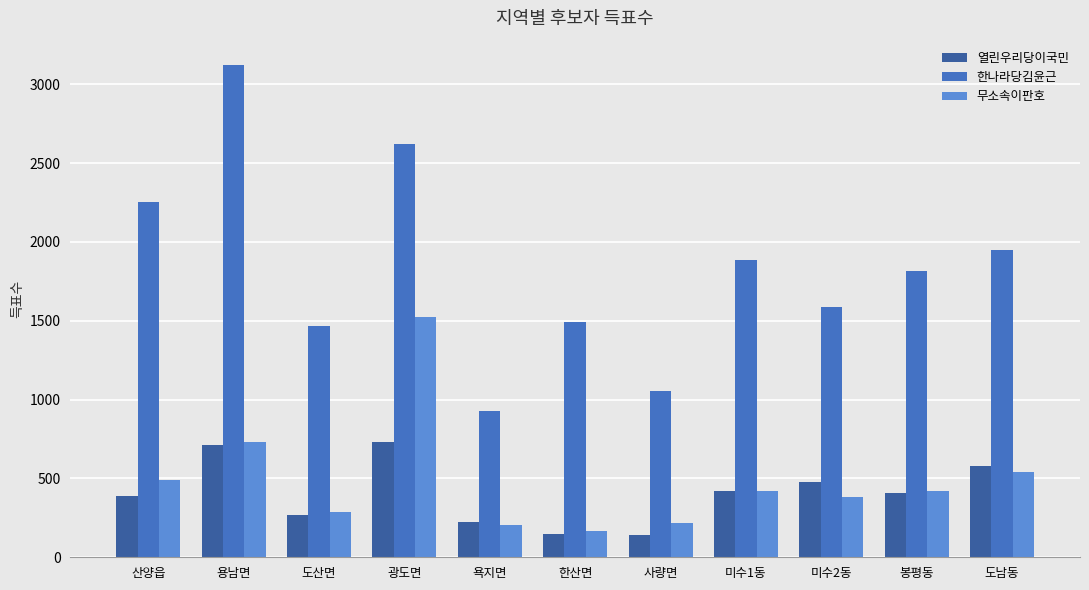

Count the number of categories in the chart.

11